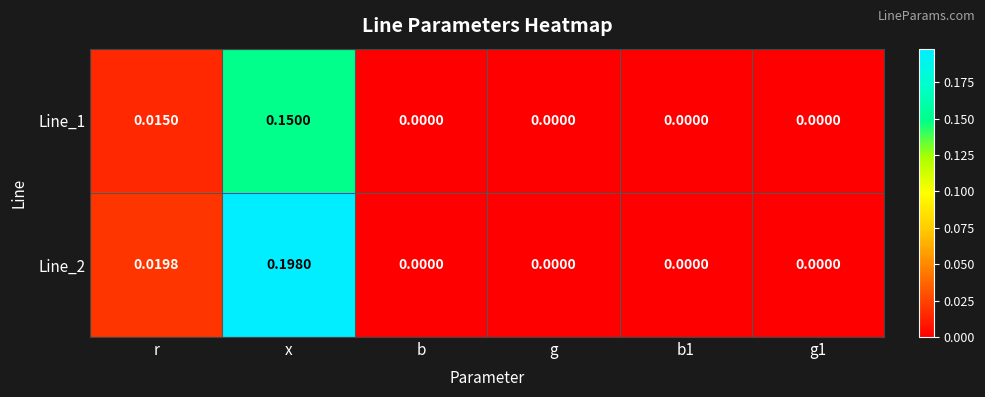

Is the value of Line_2 at r greater than the value of Line_1 at g1?

Yes